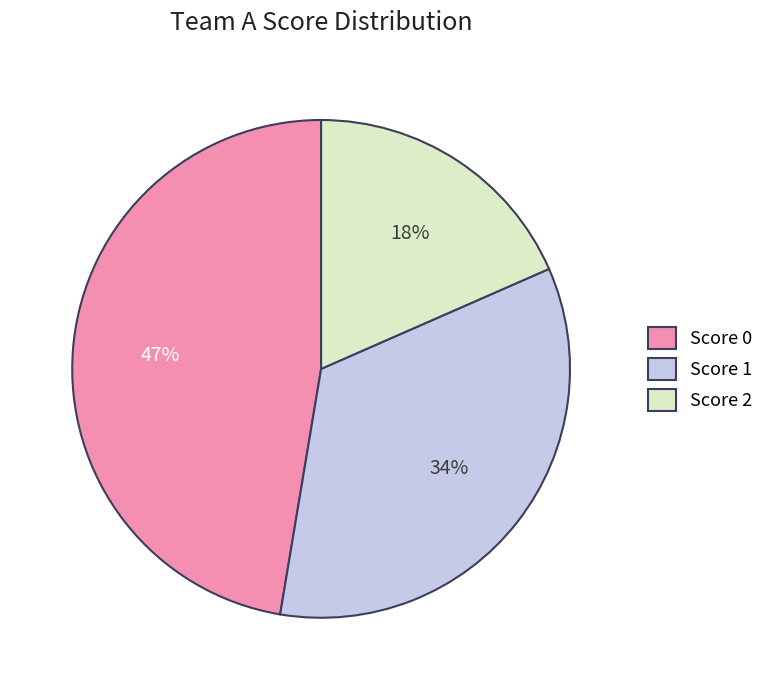

To the nearest percent, what is the difference between the largest and smallest slice percentages?

29%